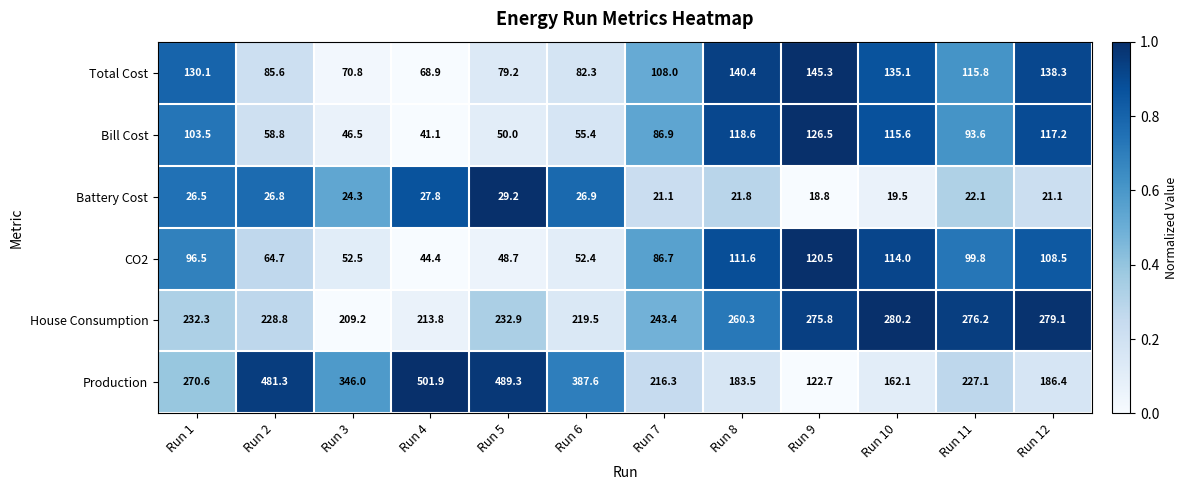

What is the difference between the highest and lowest values at Run 5?

460.1